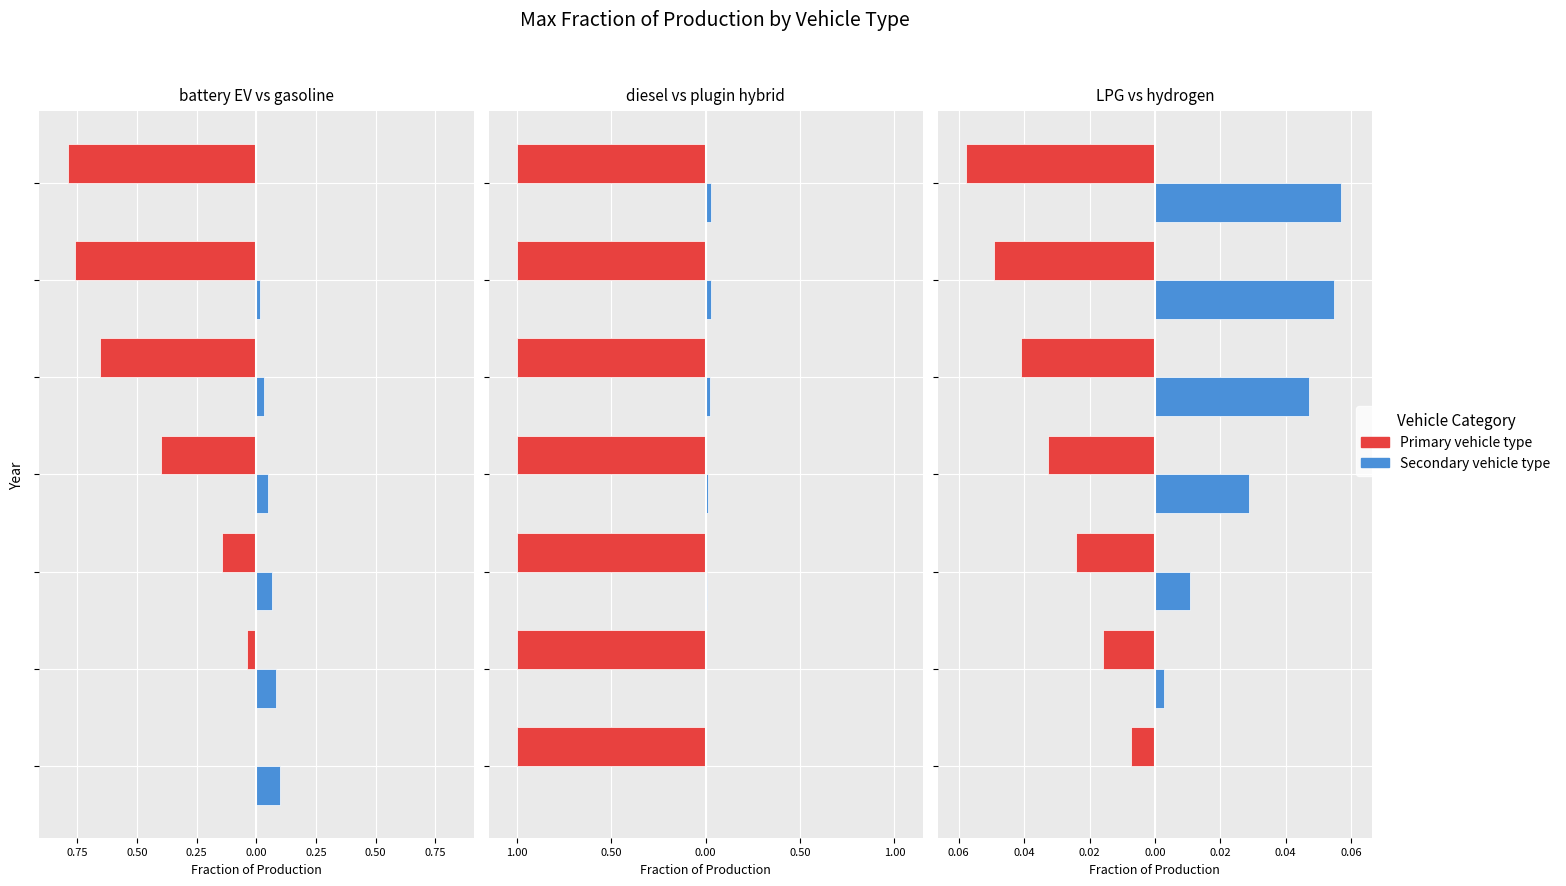

What is the average value of the diesel vehicle series?

0.4